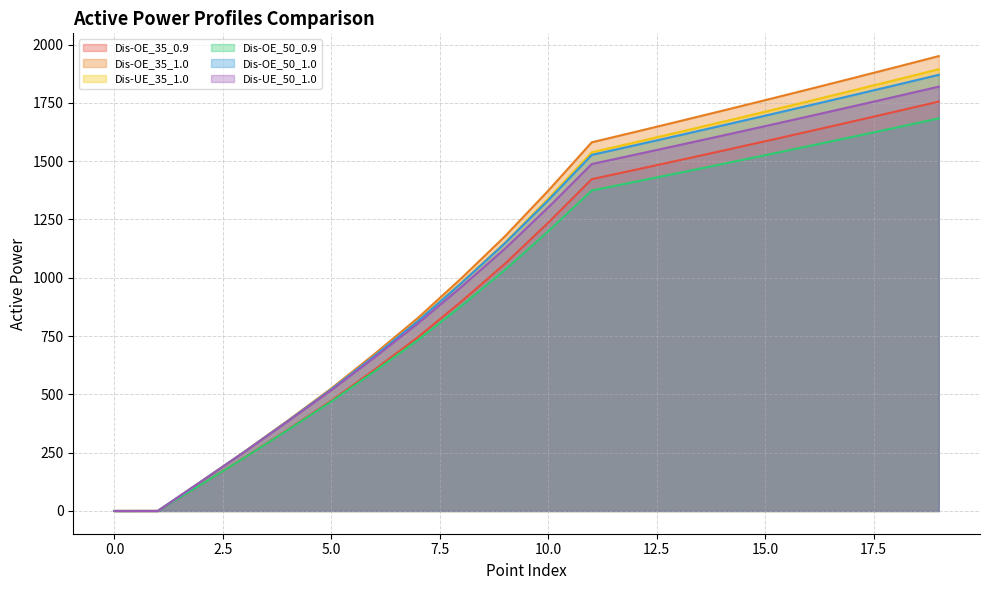

Reading left to right, what are all the values shown in this chart?

Dis-OE_35_0.9: 0=0.0	1=0.0	2=114.0	3=229.3	4=349.4	5=473.3	6=606.6	7=745.9	8=898.9	9=1060.1	10=1236.6	11=1422.8	12=1462.8	13=1503.3	14=1544.2	15=1585.6	16=1627.4	17=1669.7	18=1712.4	19=1755.6
Dis-OE_35_1.0: 0=0.0	1=0.0	2=126.7	3=254.8	4=388.3	5=525.9	6=674.0	7=828.8	8=998.8	9=1177.9	10=1374.0	11=1580.9	12=1625.4	13=1670.3	14=1715.8	15=1761.8	16=1808.2	17=1855.2	18=1902.7	19=1950.7
Dis-UE_35_1.0: 0=0.0	1=0.0	2=126.6	3=254.2	4=386.3	5=521.8	6=666.3	7=816.3	8=979.7	9=1150.9	10=1339.4	11=1537.9	12=1580.8	13=1624.2	14=1668.0	15=1712.3	16=1757.1	17=1802.4	18=1848.1	19=1894.3
Dis-OE_50_0.9: 0=0.0	1=0.0	2=113.9	3=228.8	4=347.7	5=469.7	6=599.4	7=734.0	8=880.3	9=1033.5	10=1199.8	11=1374.3	12=1411.5	13=1449.2	14=1487.3	15=1525.7	16=1564.6	17=1603.8	18=1643.4	19=1683.4
Dis-OE_50_1.0: 0=0.0	1=0.0	2=126.6	3=254.2	4=386.4	5=521.9	6=666.0	7=815.5	8=978.2	9=1148.4	10=1333.1	11=1527.0	12=1568.4	13=1610.2	14=1652.5	15=1695.3	16=1738.4	17=1782.0	18=1826.0	19=1870.4
Dis-UE_50_1.0: 0=0.0	1=0.0	2=126.4	3=253.8	4=384.7	5=518.4	6=659.5	7=805.1	8=961.8	9=1124.8	10=1302.2	11=1487.7	12=1527.8	13=1568.3	14=1609.1	15=1650.4	16=1692.1	17=1734.2	18=1776.7	19=1819.6